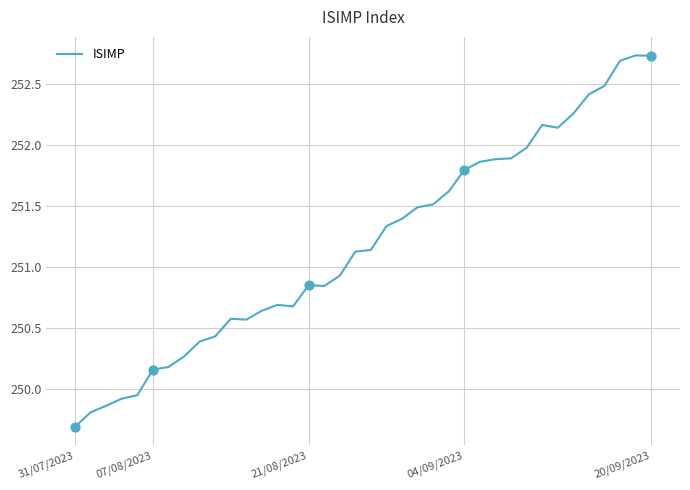

What is the minimum value shown in the chart?

249.7